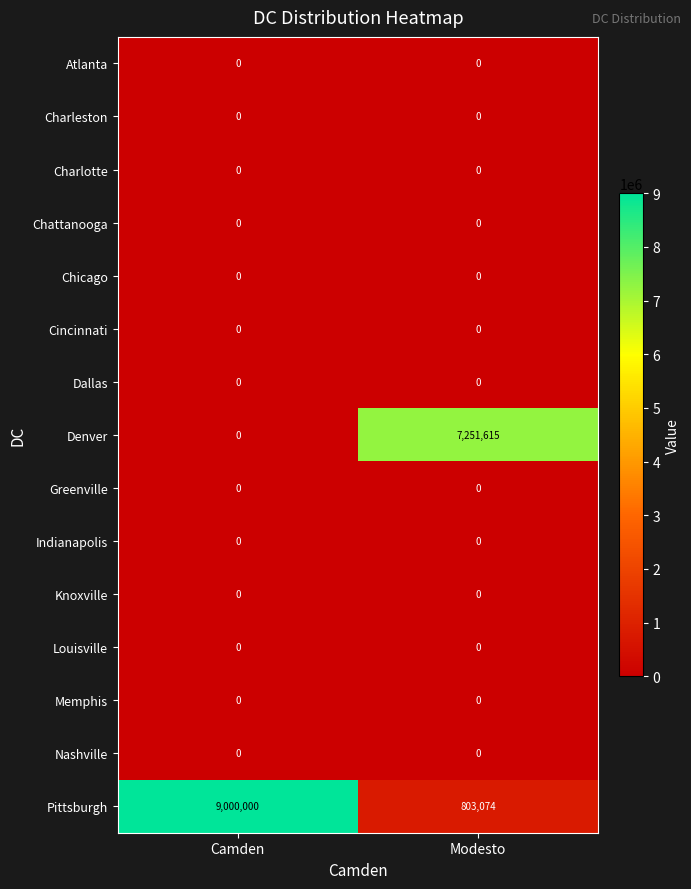

At which category does the chart reach its peak across all series?

Camden